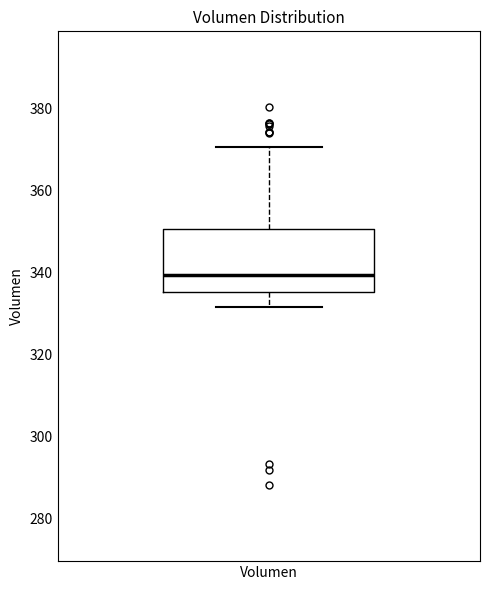

Where is the upper edge of the box for Volumen on the y-axis? The values are not printed on the chart, so give them approximately, as read against the axis.

350